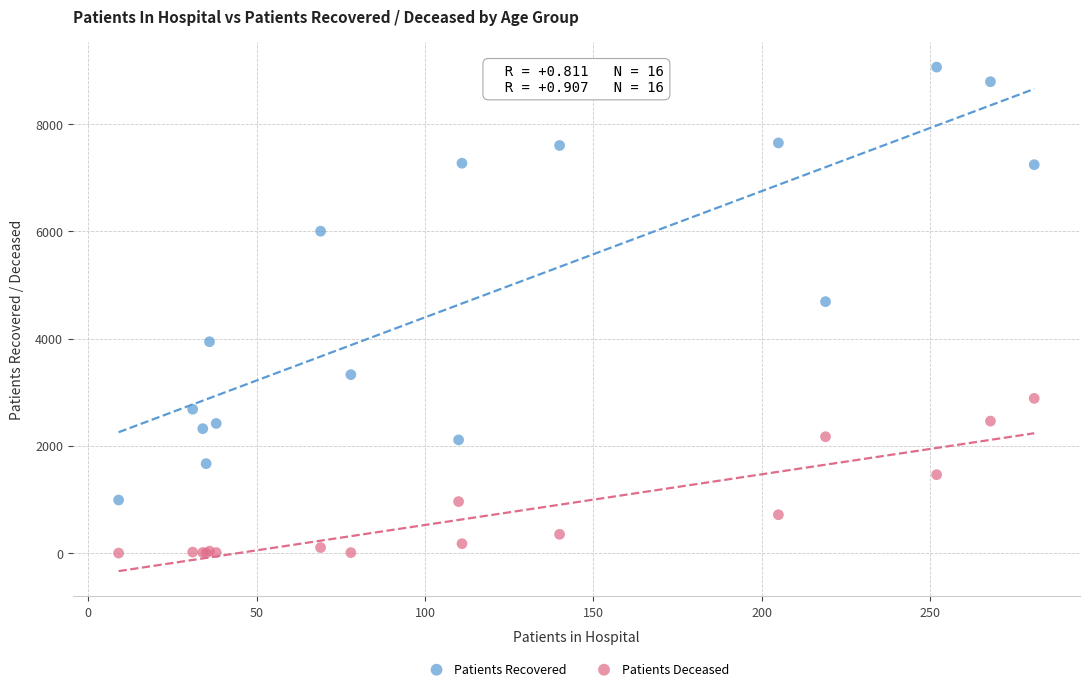

Which series has the widest spread of Y values?

Patients Recovered